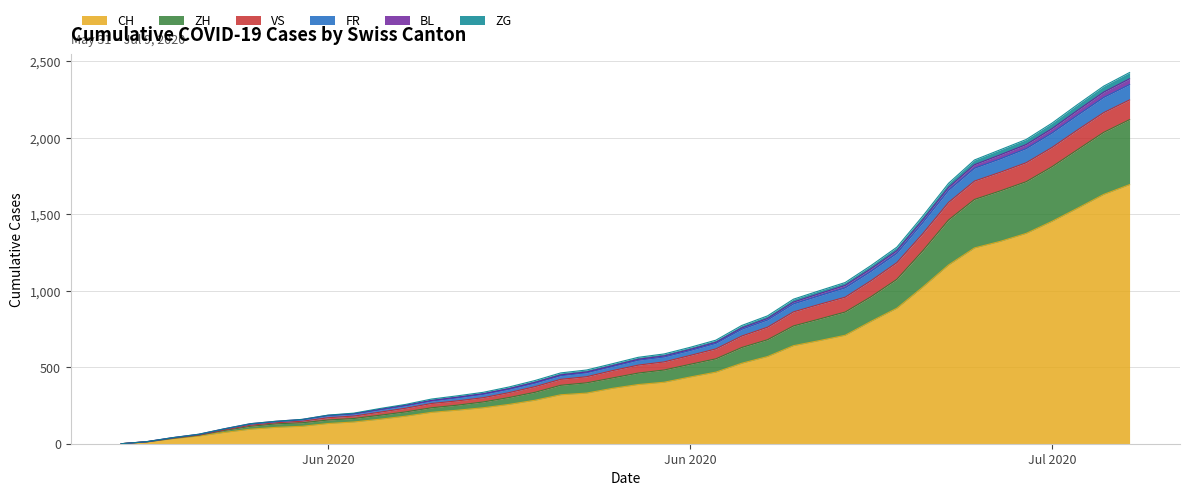

Does the chart have visible grid lines?

Yes